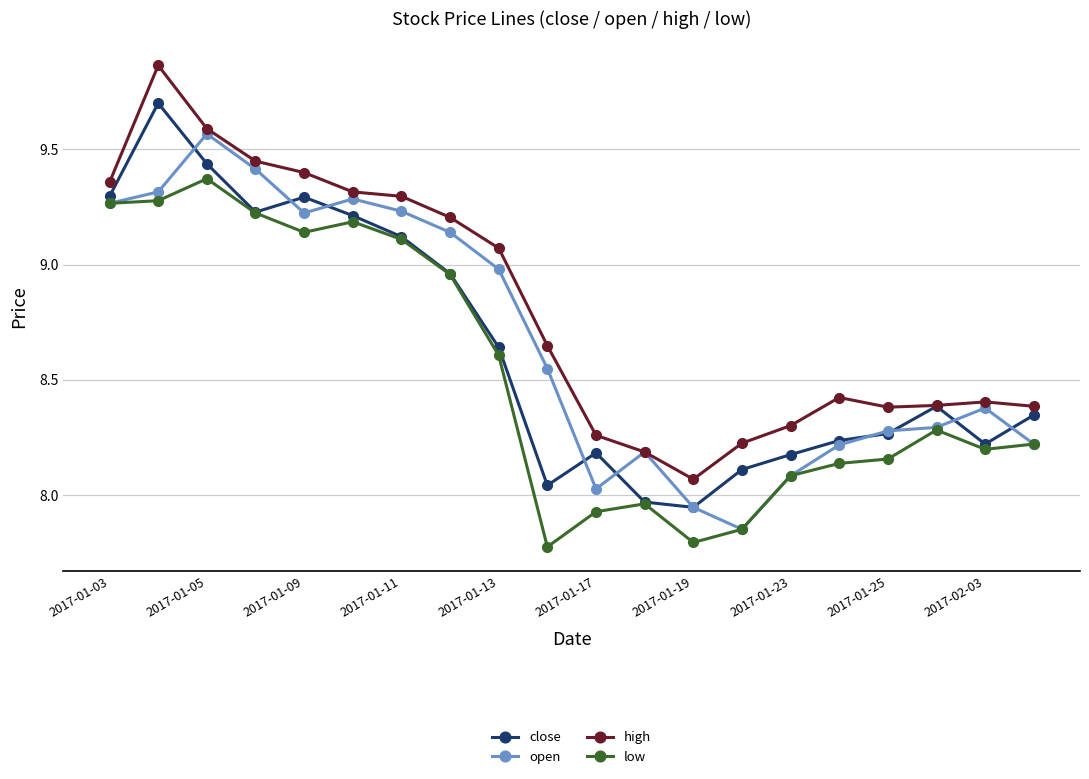

What is the maximum value for close?

9.7